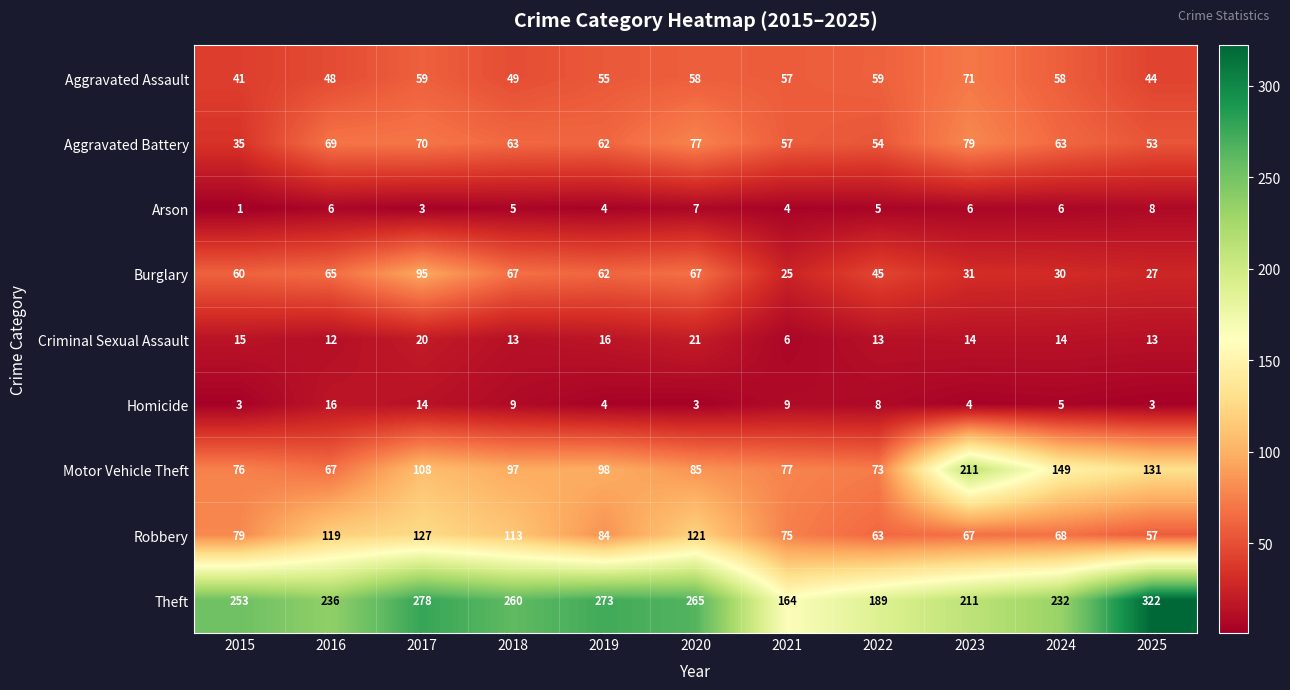

The value of Motor Vehicle Theft at 2020 is 85. True or false?

True